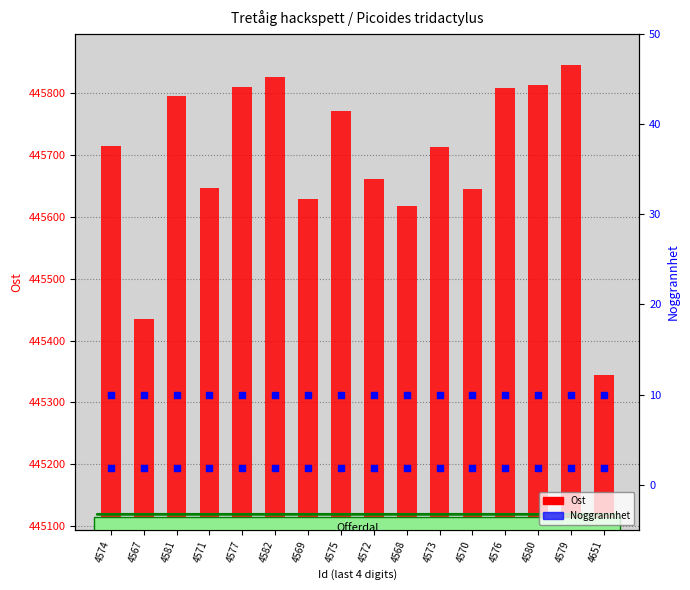

At how many categories does at least one series exceed 437405?

16